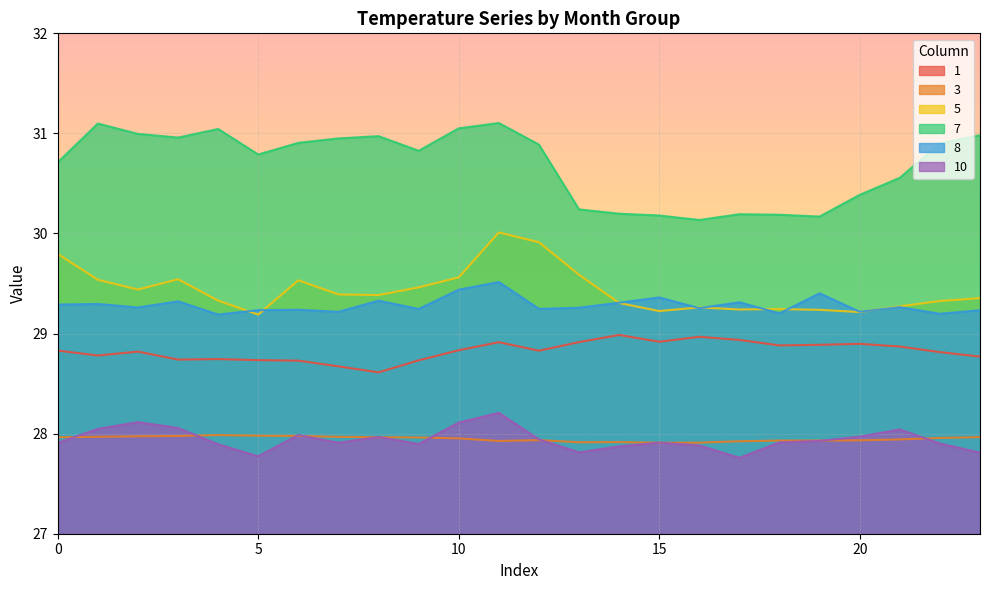

True or false: 5 and 1 cross at least once.

False